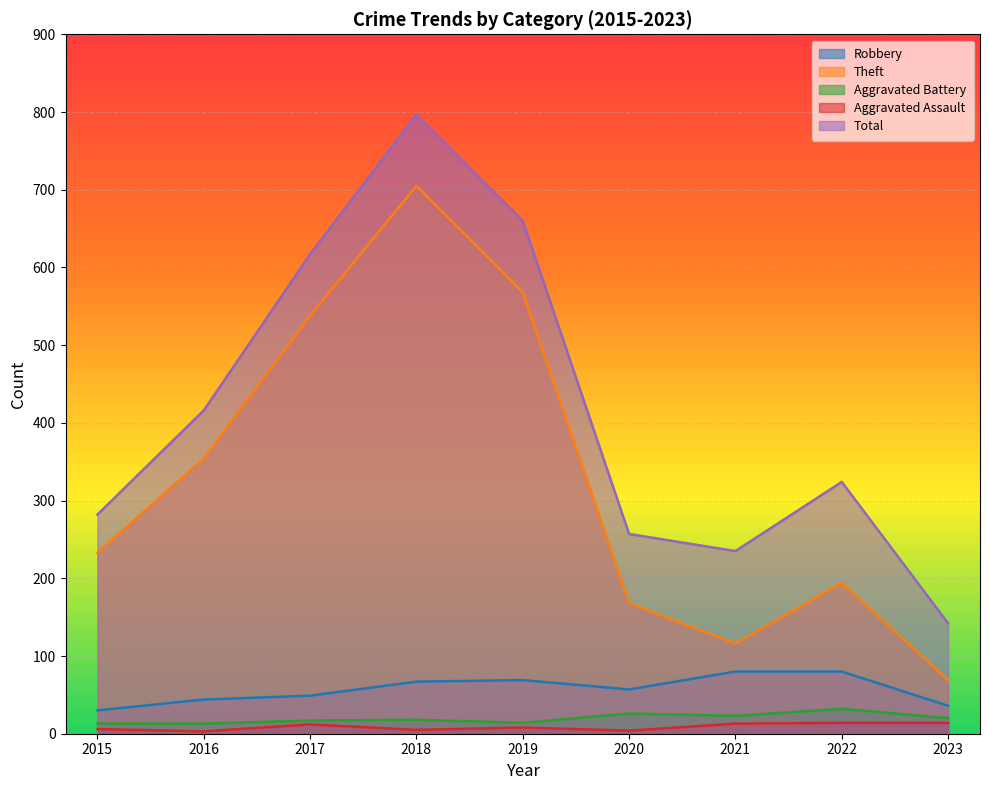

At which label does Total first exceed 324?

2016